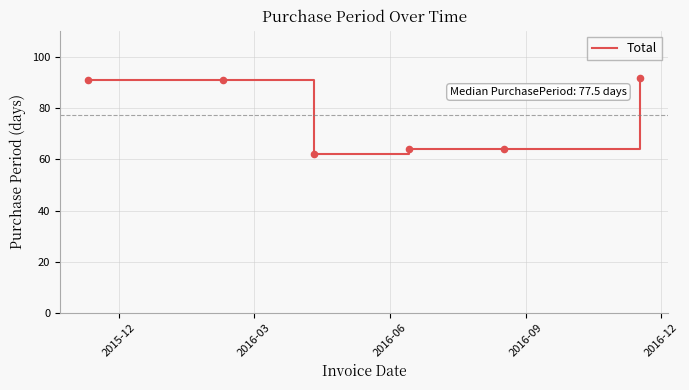

What is the average value?

77